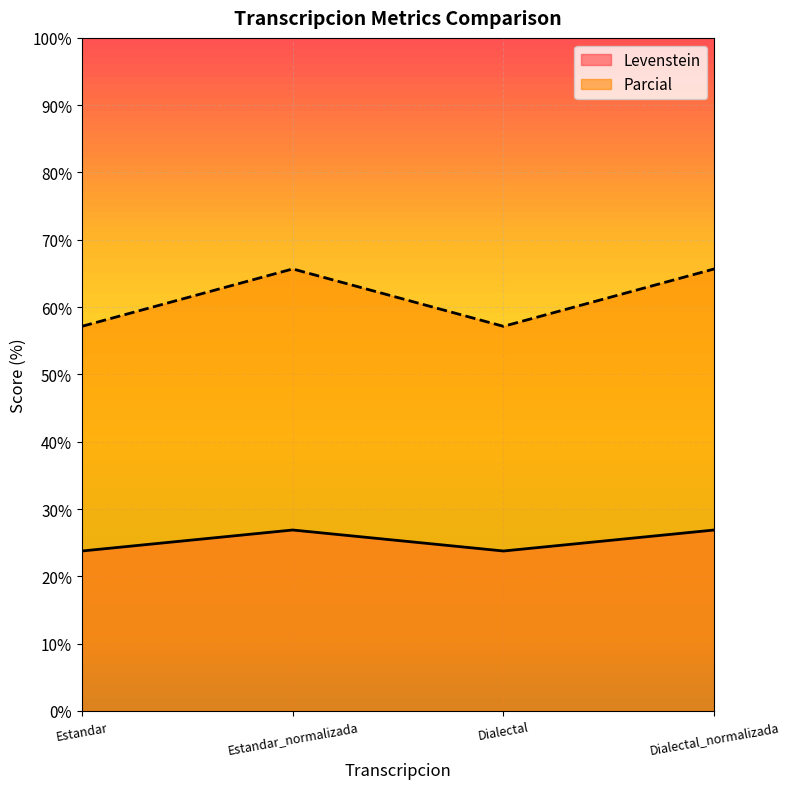

Rank the series at Estandar from lowest to highest value.

Levenstein, Parcial